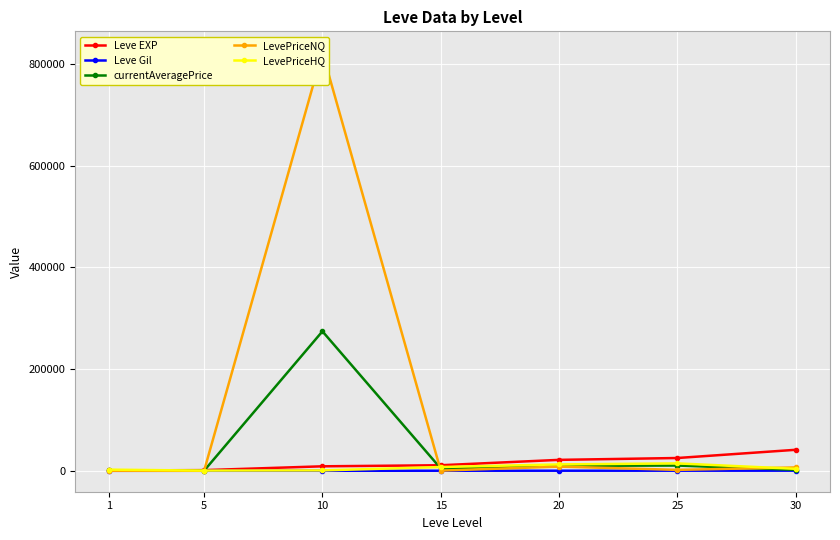

How many categories are shown in the chart?

7